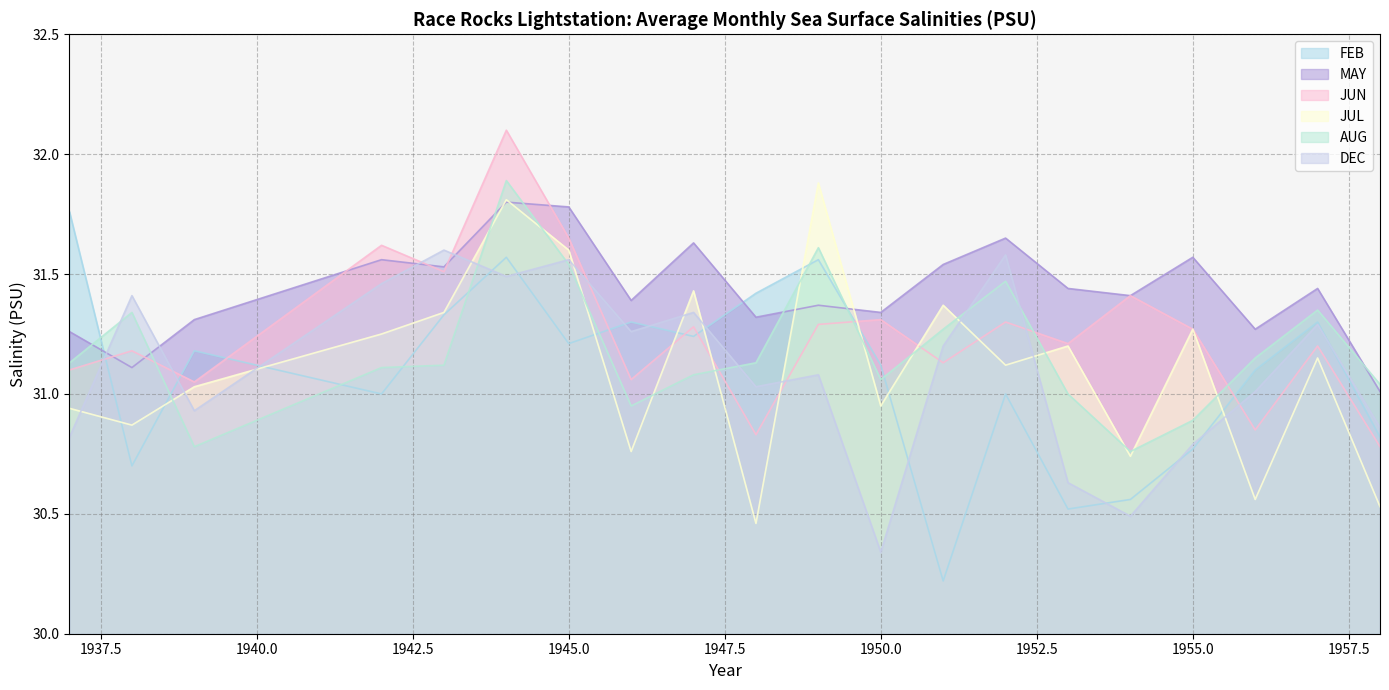

What is the difference between the highest and lowest values at 1953?

0.9